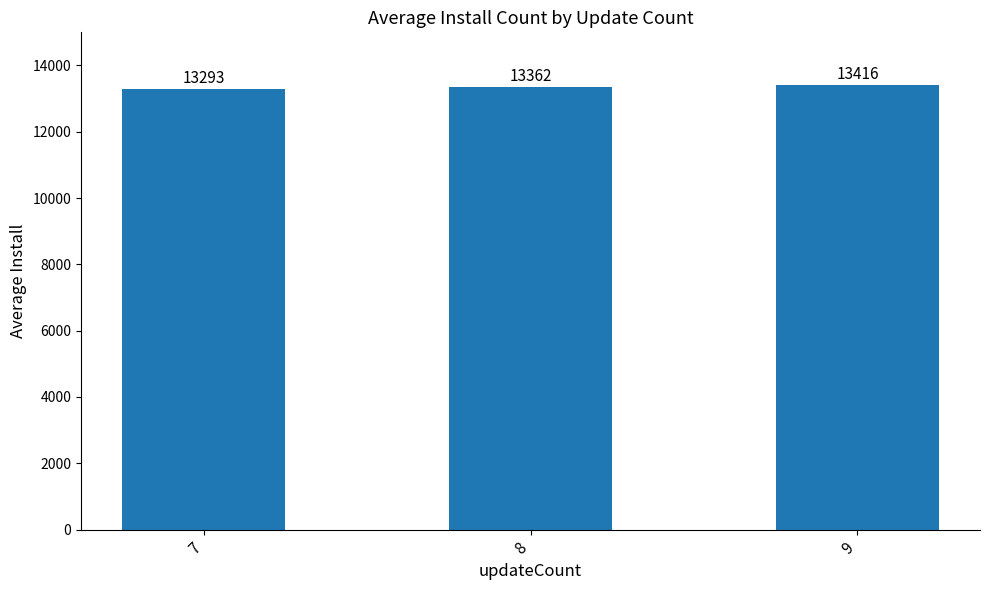

At which label is the value closest to 13354?

8